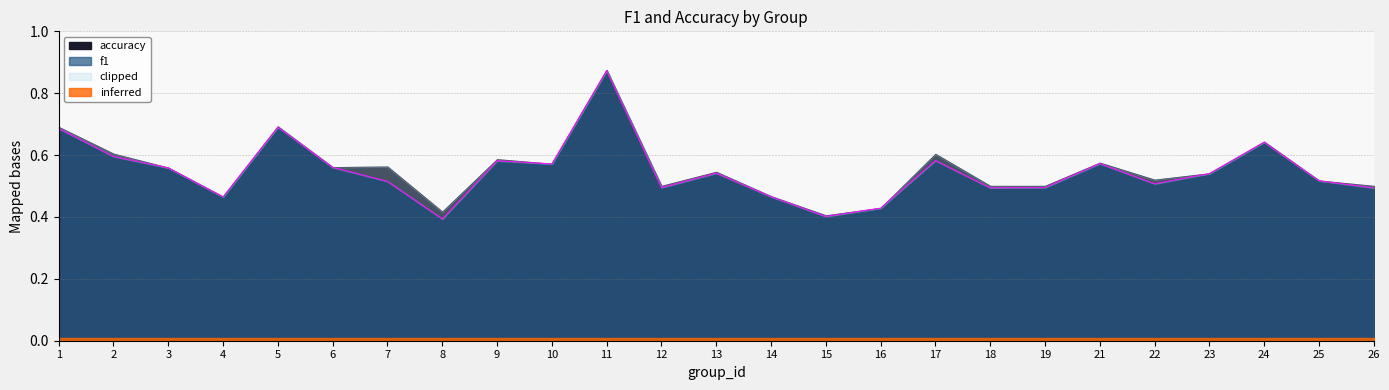

Which category has the lowest value across all series?

8